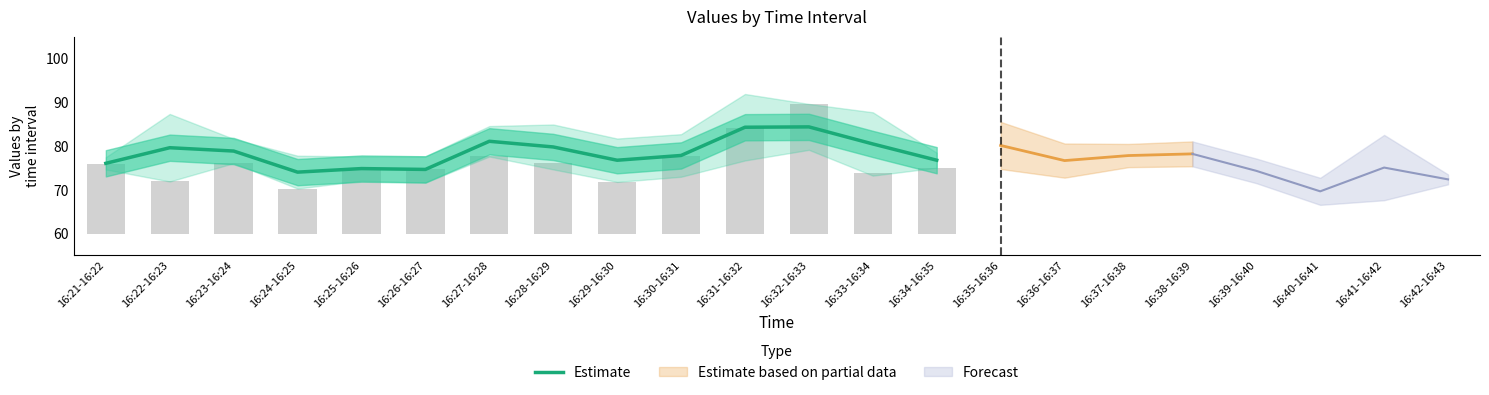

What value does the data have at 16:30-16:31?

77.8